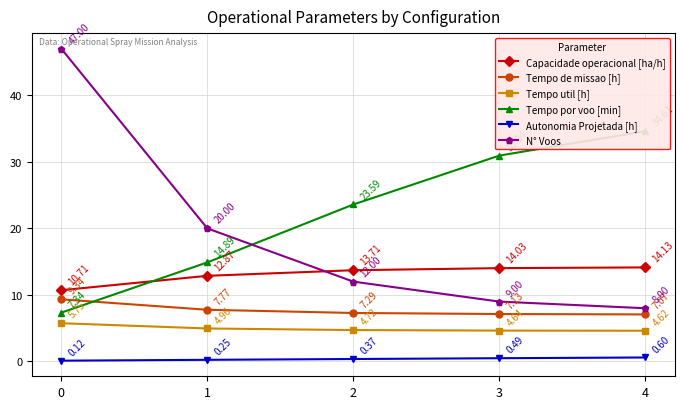

Between which two adjacent categories do Tempo por voo [min] and Tempo de missao [h] first intersect?

0 and 1